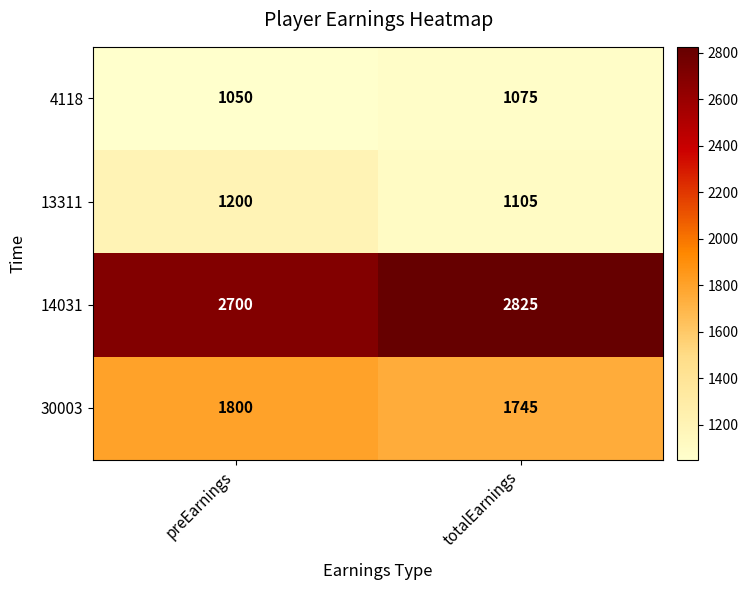

Reading left to right, transcribe all the data shown in this chart.

4118: 1050	1075
13311: 1200	1105
14031: 2700	2825
30003: 1800	1745